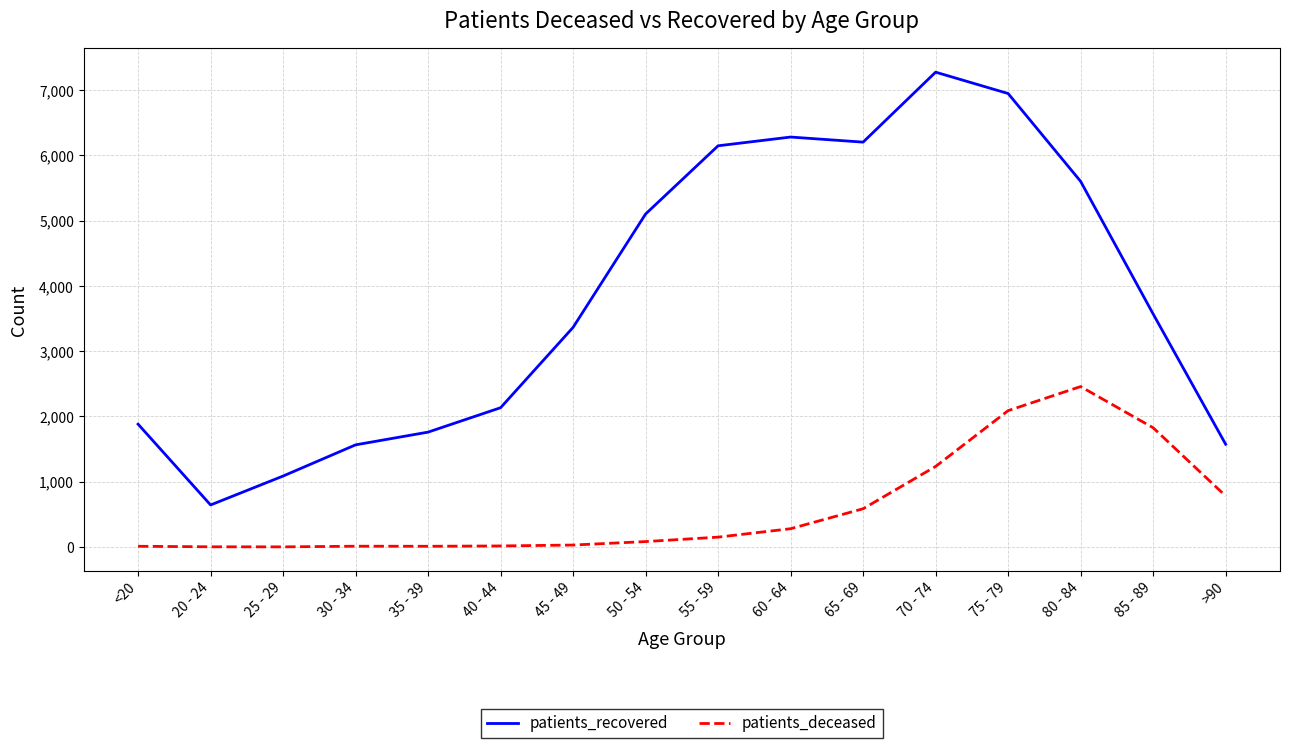

Where is patients_recovered nearest to the value 3959?

85 - 89